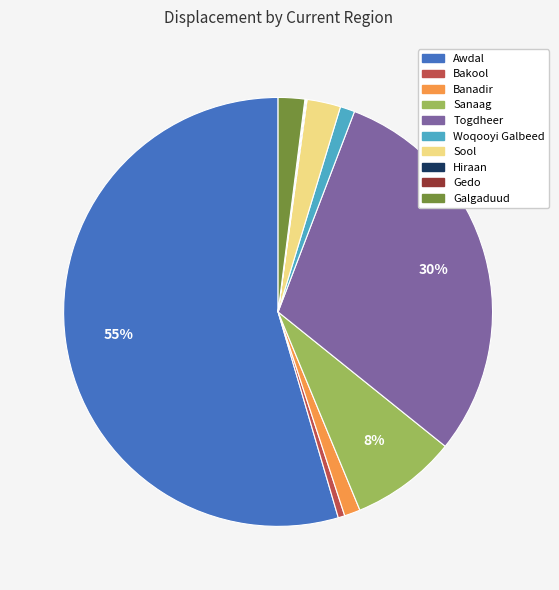

Does any single category account for the majority?

Yes